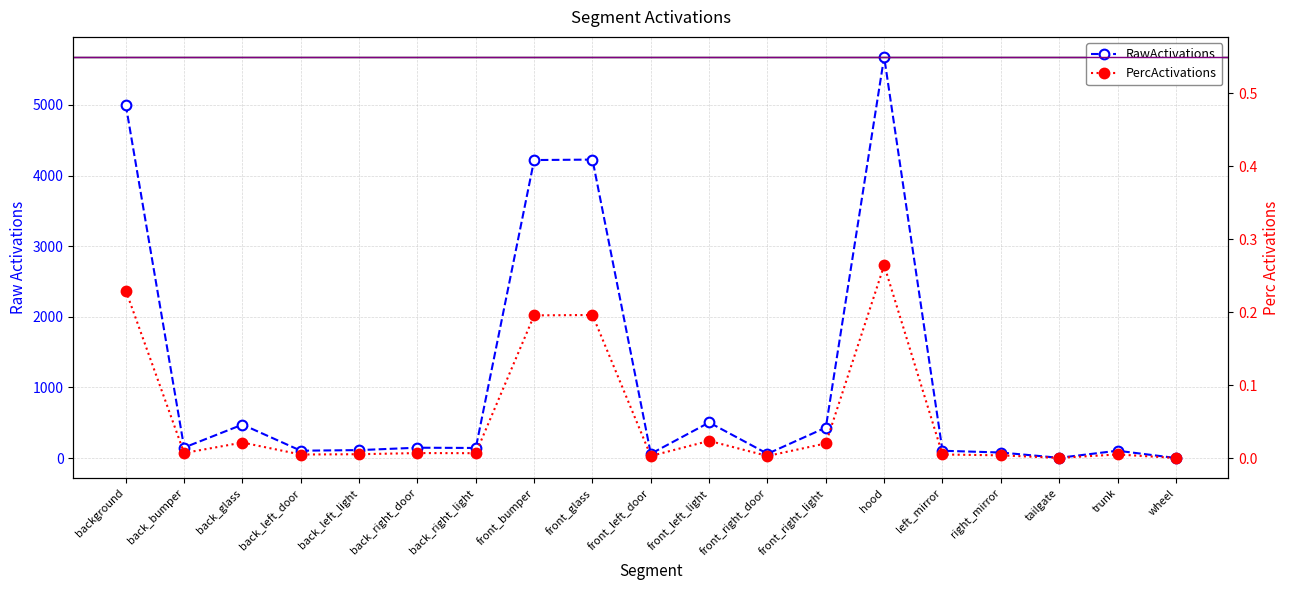

How many series are shown in this chart?

2